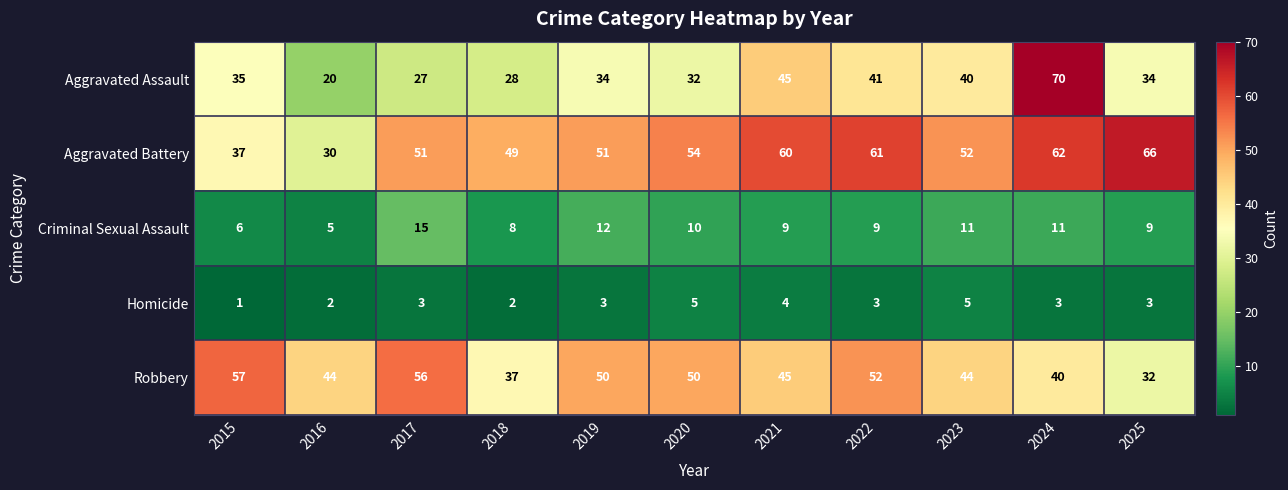

Rank the series at 2015 from highest to lowest value.

Robbery, Aggravated Battery, Aggravated Assault, Criminal Sexual Assault, Homicide